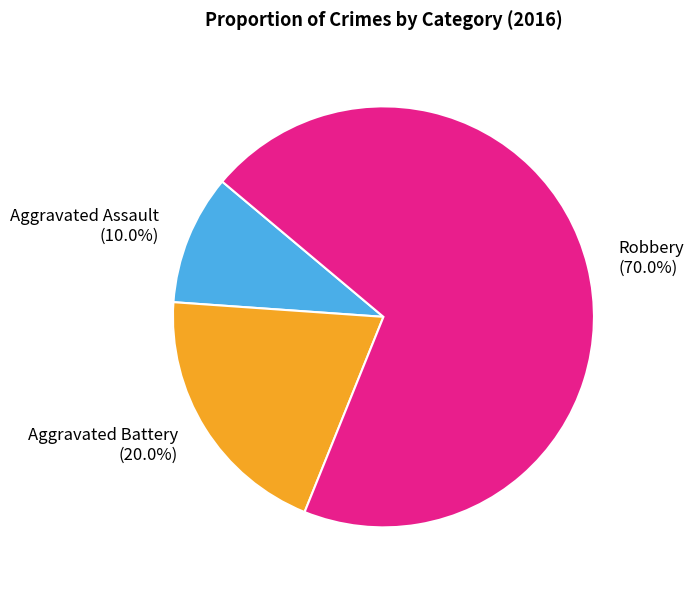

Which has a higher value, Aggravated Assault or Aggravated Battery?

Aggravated Battery